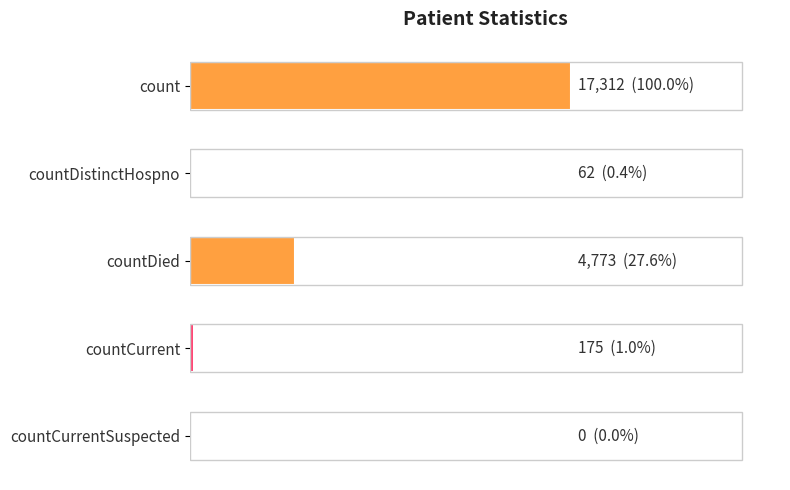

At which label is the value closest to 8656?

countDied